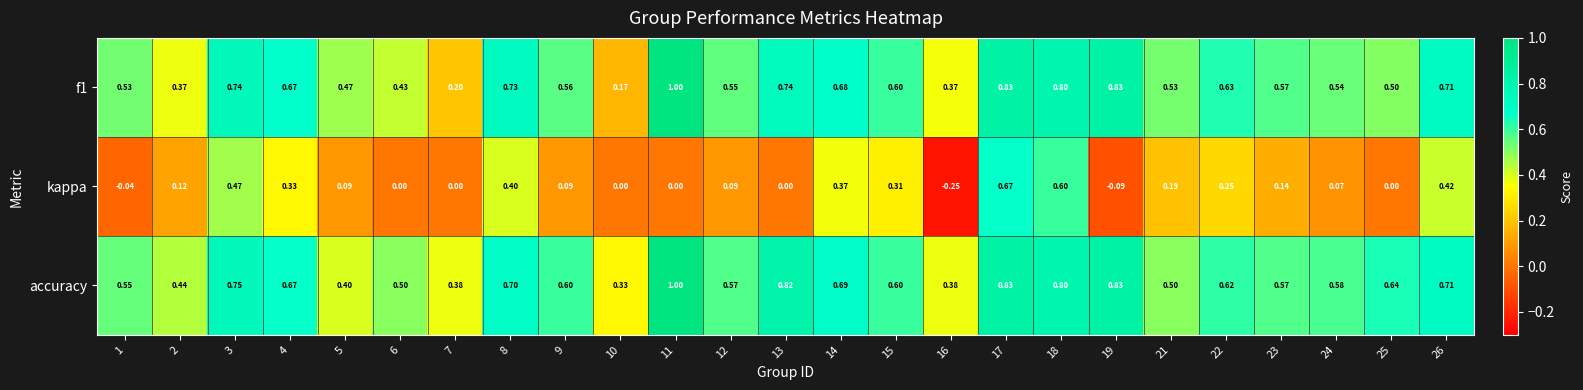

Which series has the largest range (max minus min)?

kappa